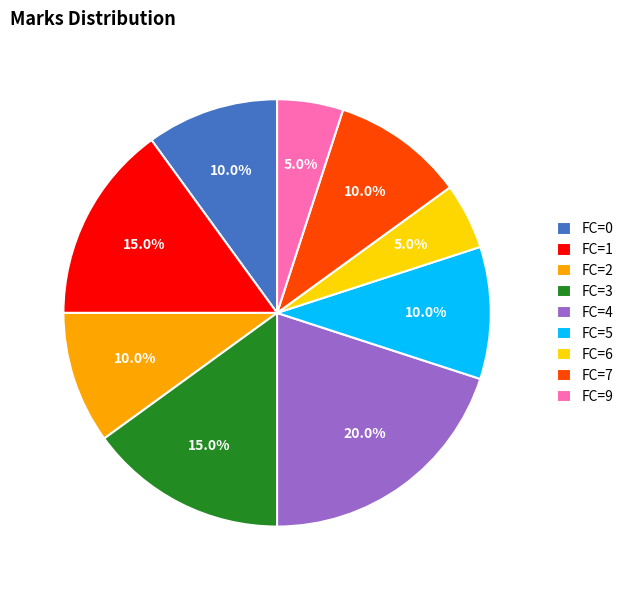

What percentage is NOT represented by FC=0?

90.0%